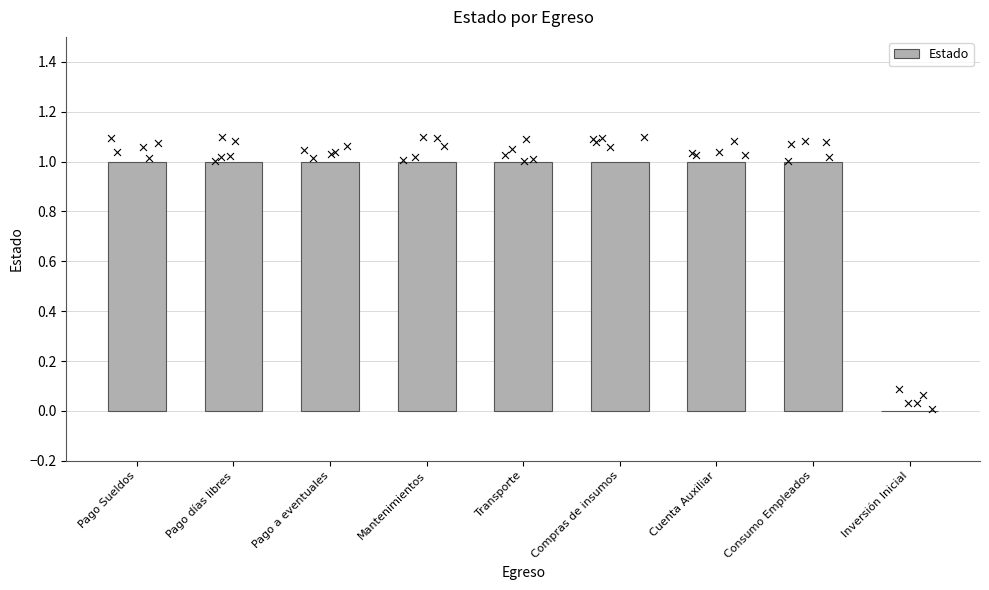

What is the ratio of the value at Compras de insumos to the value at Transporte?

1.0